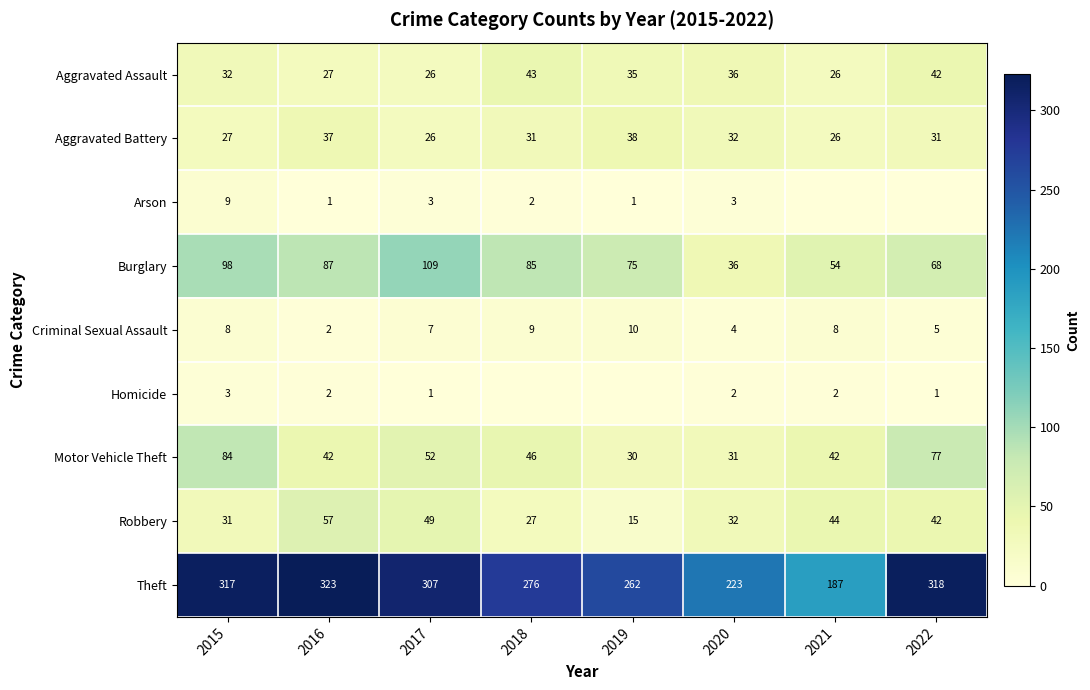

Between 2015 and 2017, which series saw the biggest shift?

Motor Vehicle Theft